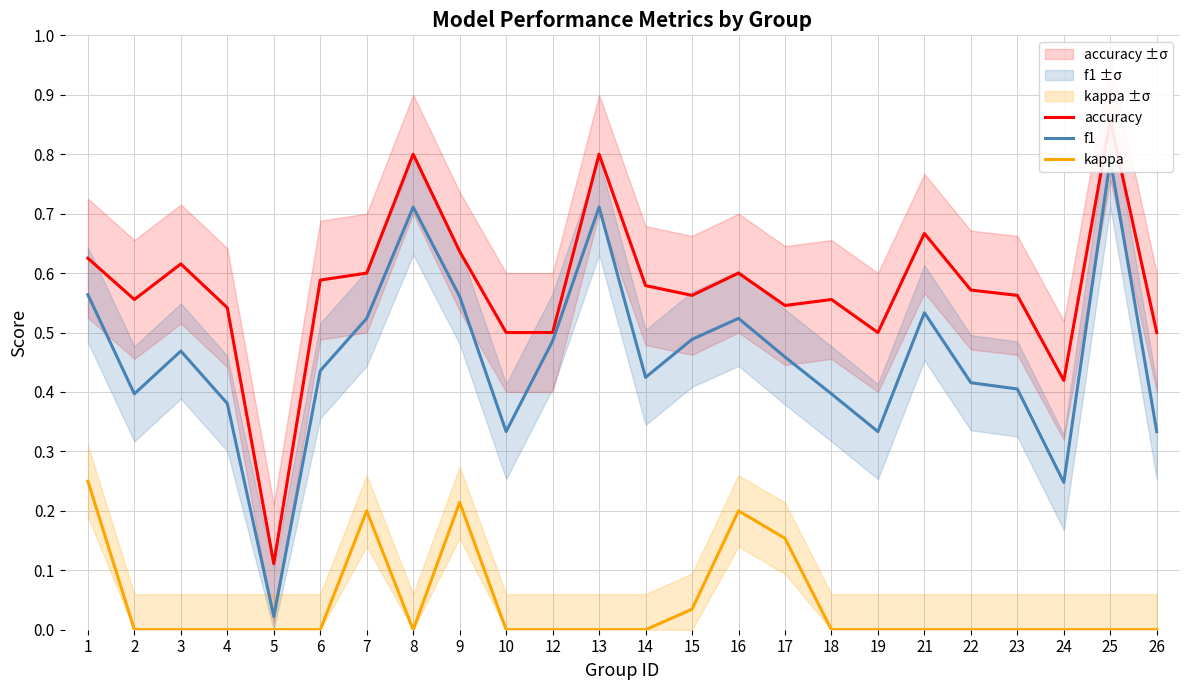

At which category does the chart reach its peak across all series?

25